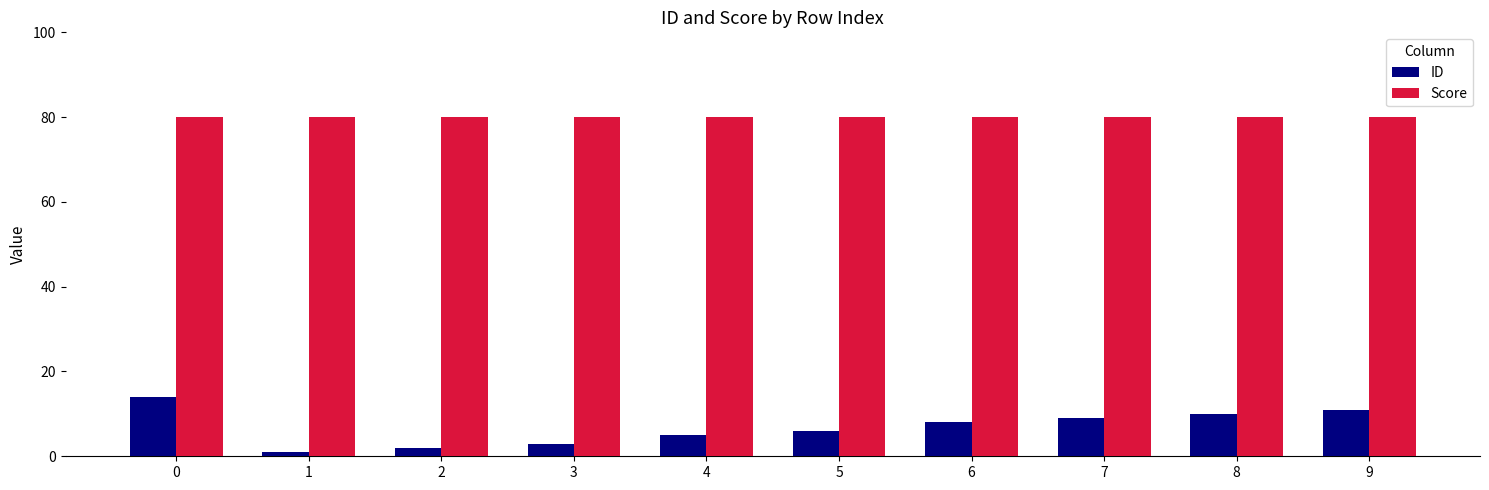

Reading left to right, what are all the values shown in this chart?

ID: 14.0	1.0	2.0	3.0	5.0	6.0	8.0	9.0	10.0	11.0
Score: 80.0	80.0	80.0	80.0	80.0	80.0	80.0	80.0	80.0	80.0